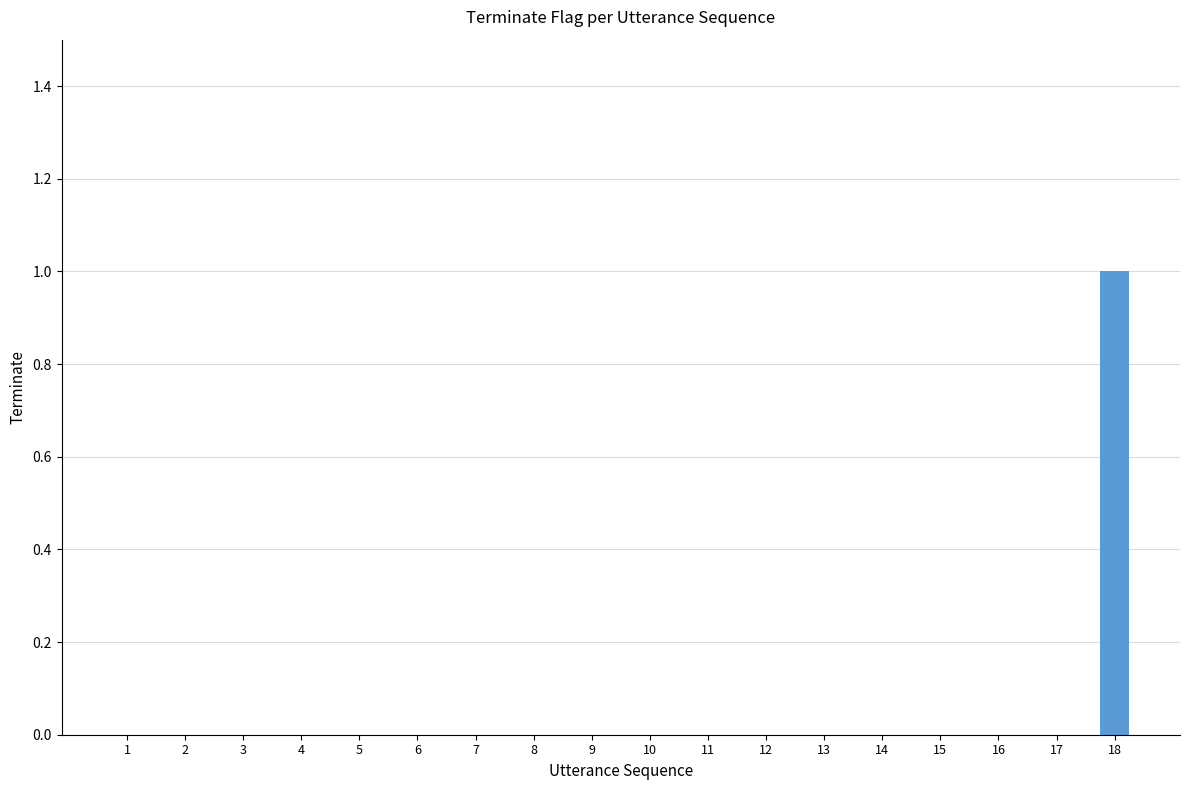

Is it true that the value at 1 is 0?

True